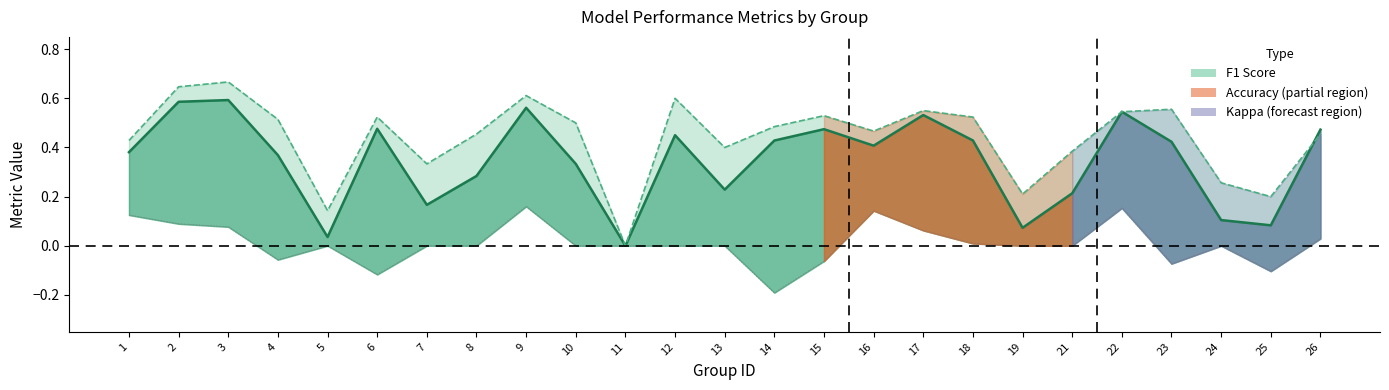

Is it true that f1_line equals 0.5 at 15?

True